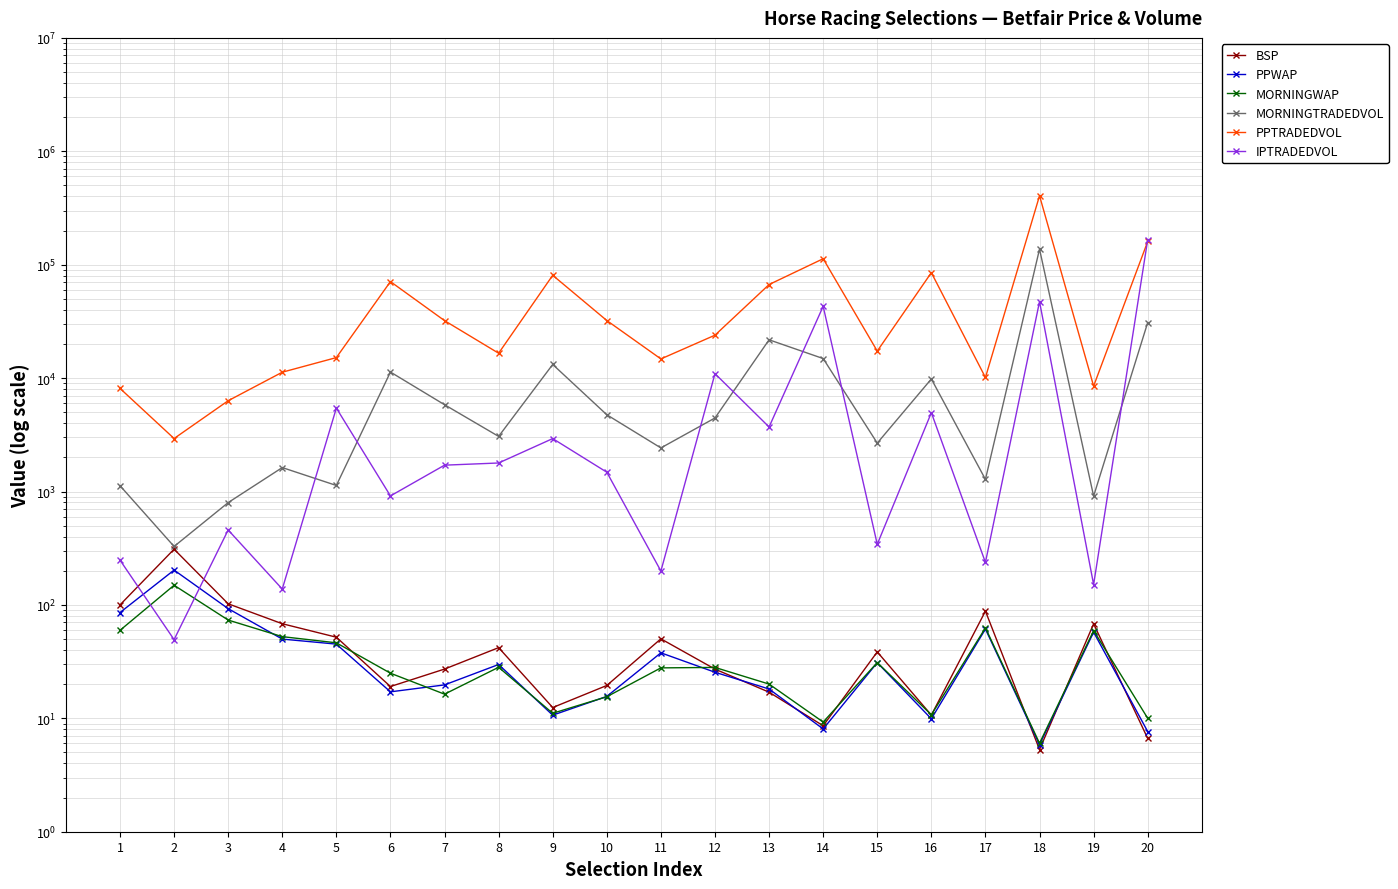

What are all the series names shown in the legend?

BSP, PPWAP, MORNINGWAP, MORNINGTRADEDVOL, PPTRADEDVOL, IPTRADEDVOL